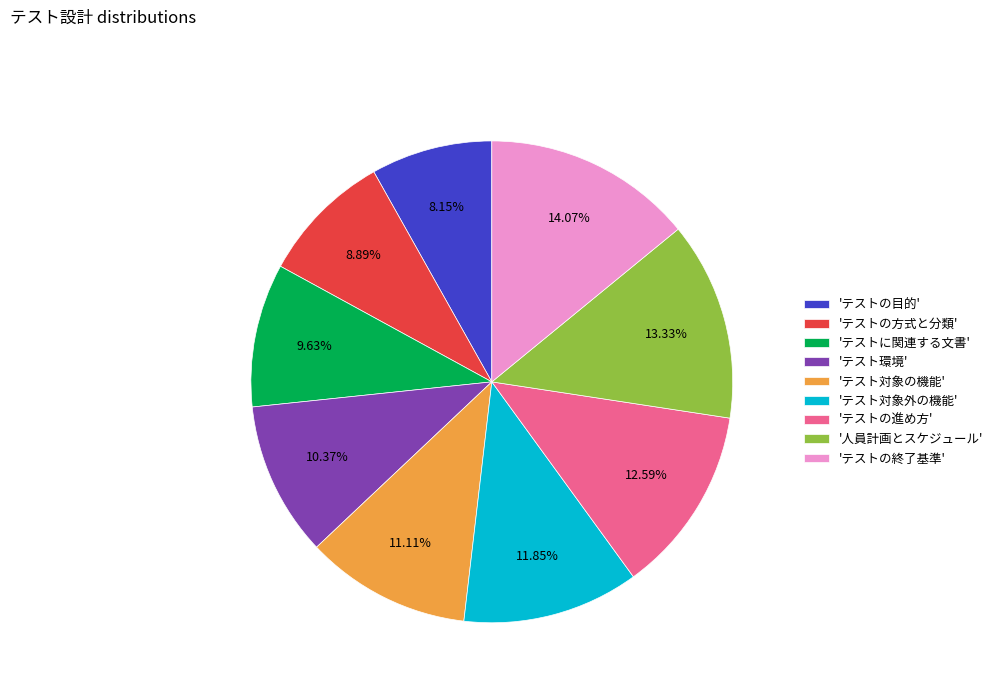

How many segments does this pie chart have?

9